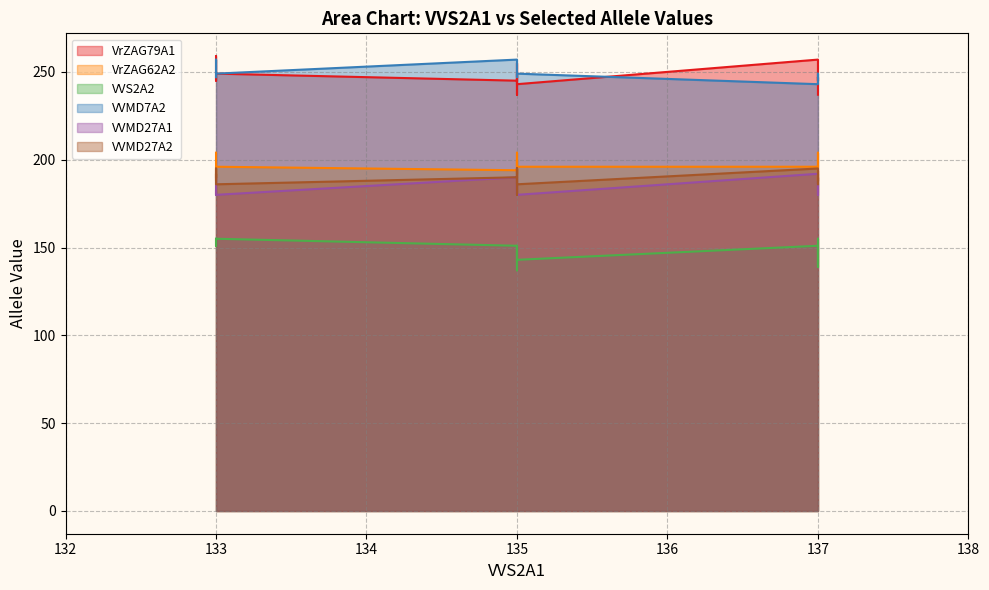

Reading right to left, what are all the values shown in this chart?

VrZAG79A1: 243	245	255	249	249	247	237	237	245	251	259	251	243	257	245	247	247
VrZAG62A2: 196	188	194	196	204	188	194	202	204	196	204	196	196	196	194	192	200
VVS2A2: 143	151	143	155	151	139	155	151	151	155	155	151	143	151	151	149	137
VVMD7A2: 249	257	249	249	247	249	247	249	249	251	247	257	249	243	257	249	249
VVMD27A1: 180	190	180	180	180	182	186	182	180	182	182	180	180	192	190	182	186
VVMD27A2: 186	192	190	186	180	186	190	186	190	195	190	190	195	195	190	195	186